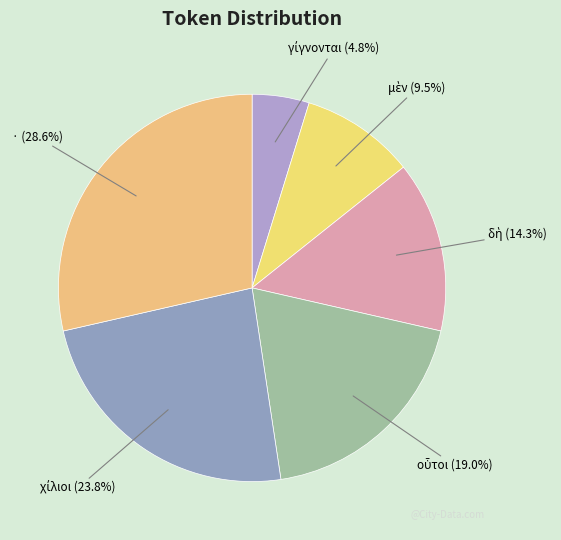

Which slice is the largest?

·